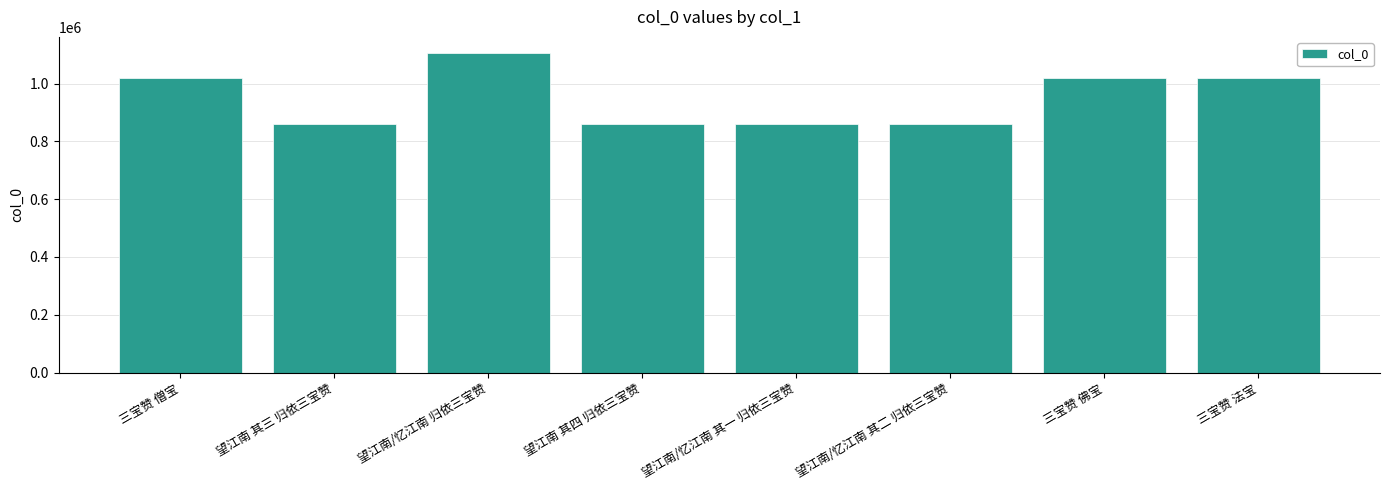

What is the difference between the values at 望江南/忆江南 其二 归依三宝赞 and 望江南 其三 归依三宝赞?

2